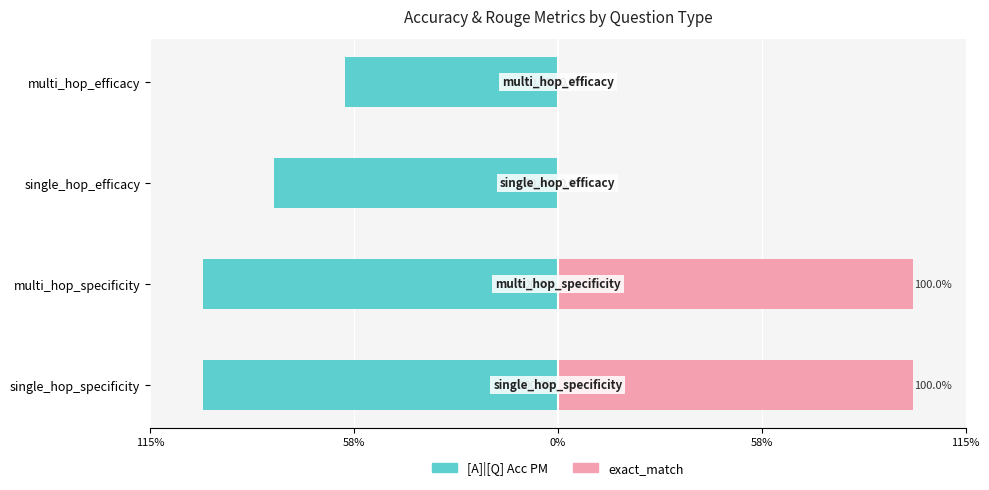

Reading right to left, list all the values displayed in this chart.

[A]|[Q] Acc PM: -60.0	-80.0	-100.0	-100.0
exact_match: 0.0	0.0	100.0	100.0